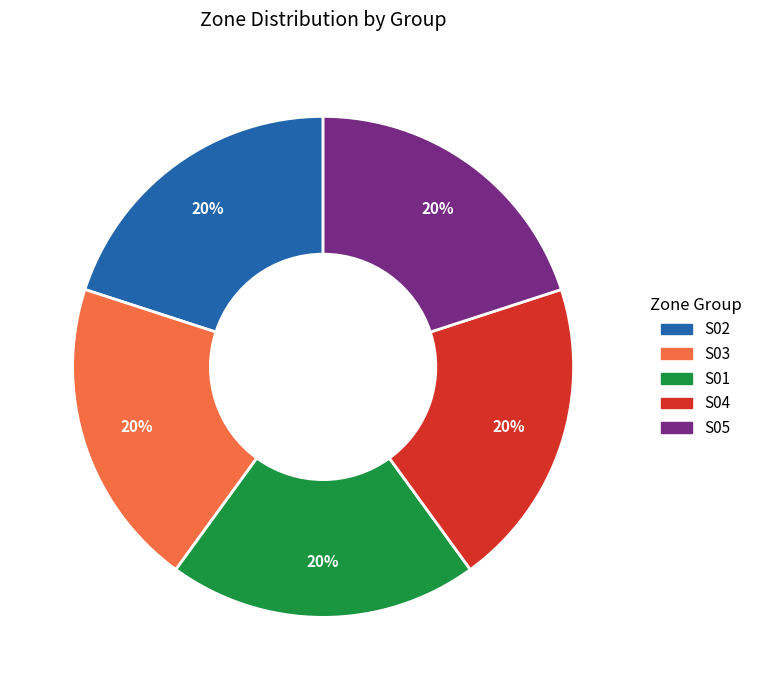

To the nearest percent, what is the average slice percentage?

20%